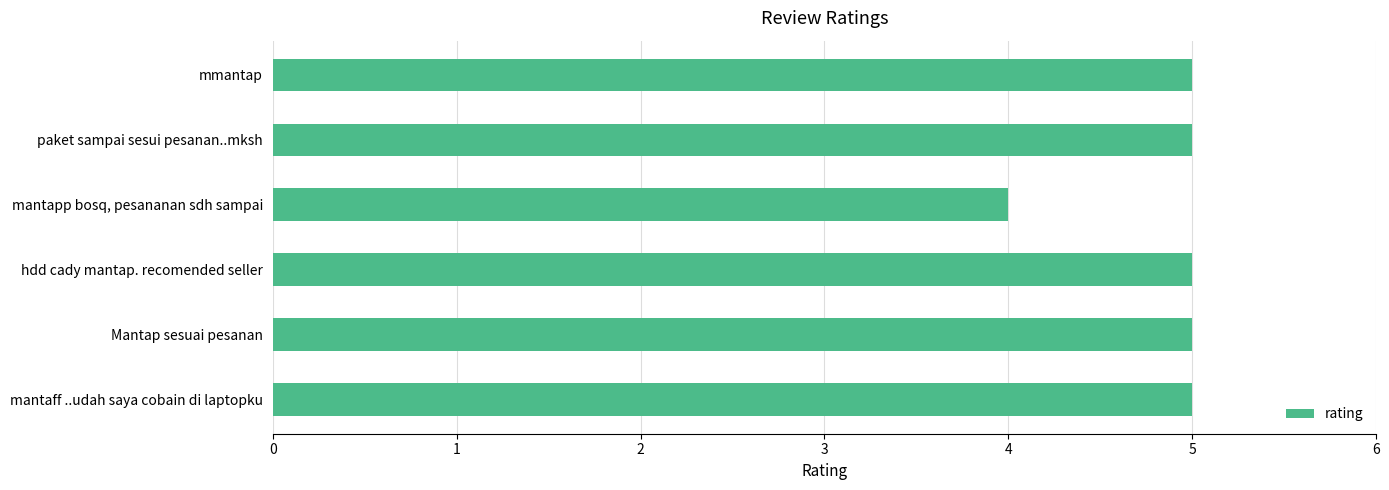

What is the smallest value displayed?

4